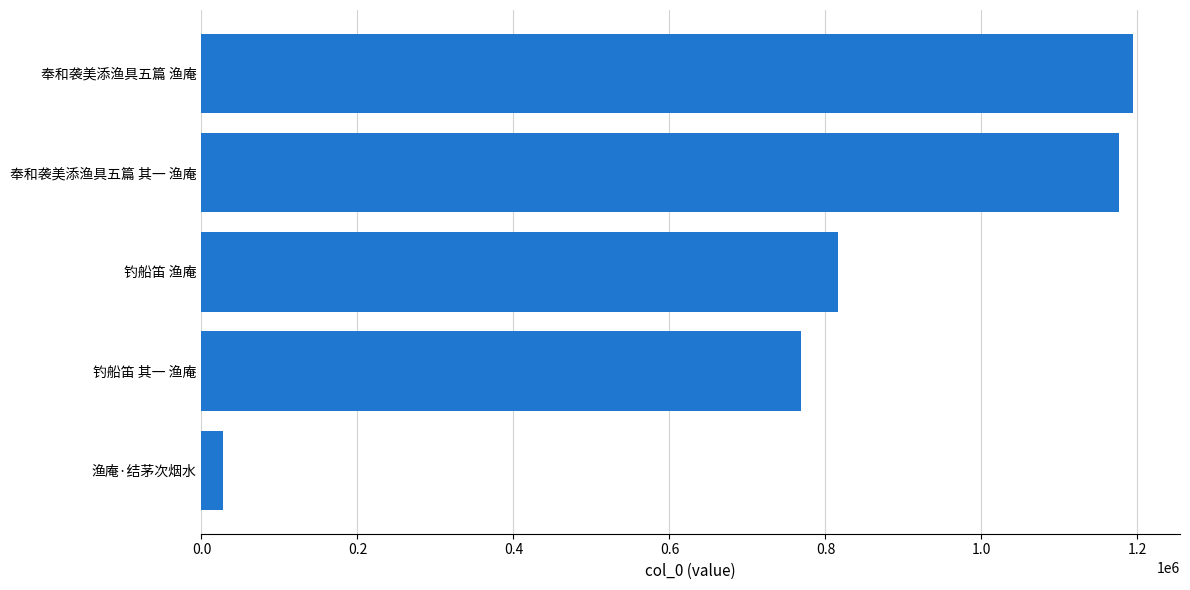

List the labels in order of value, smallest first.

渔庵·结茅次烟水, 钓船笛 其一 渔庵, 钓船笛 渔庵, 奉和袭美添渔具五篇 其一 渔庵, 奉和袭美添渔具五篇 渔庵